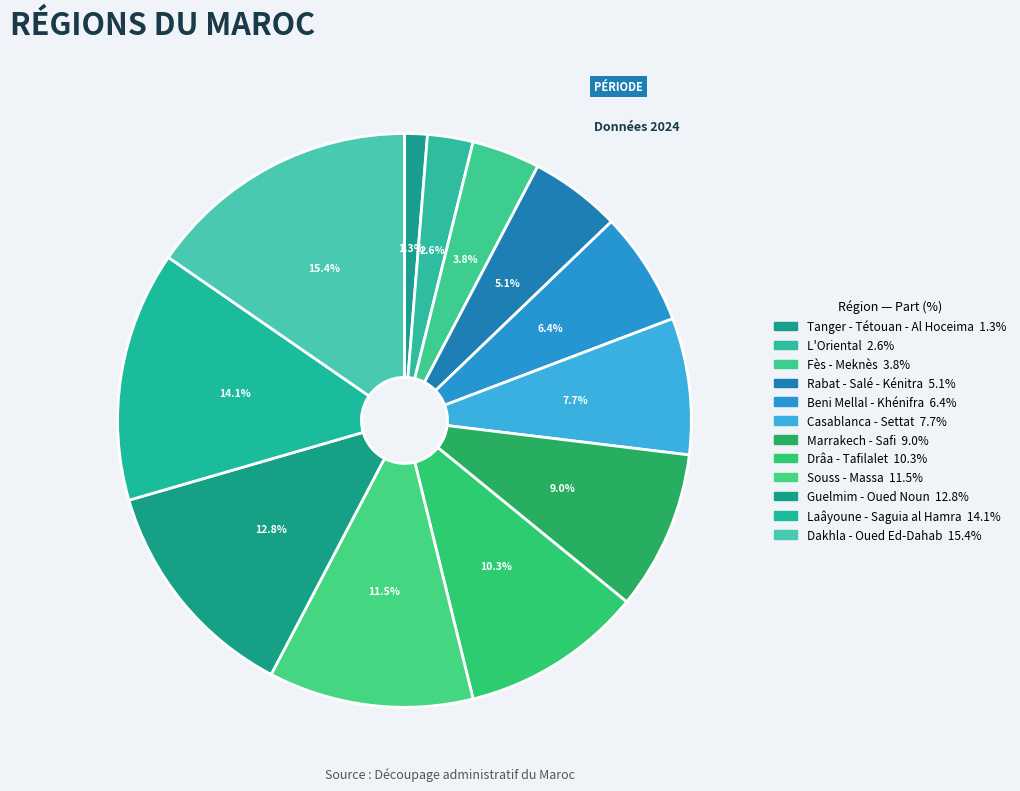

How many slices are in this pie chart?

12